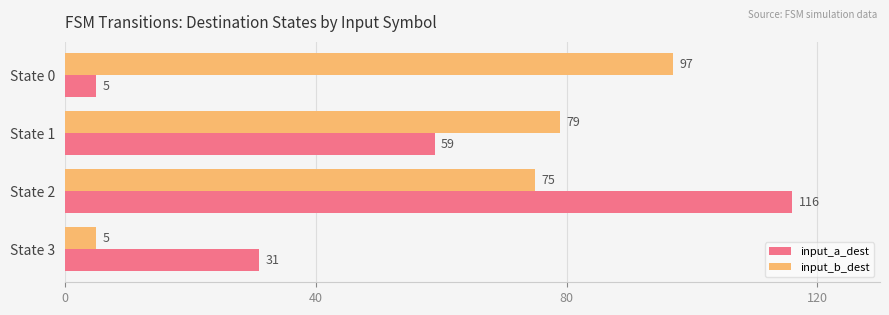

At which label is input_b_dest closest to 51?

State 2